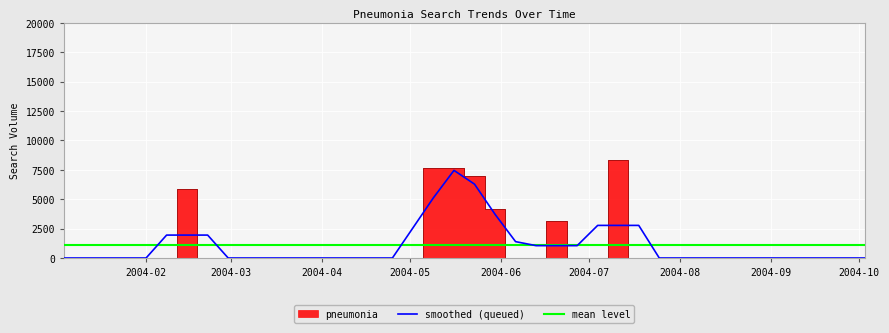

How many data points in smoothed (queued) are above 0?

15